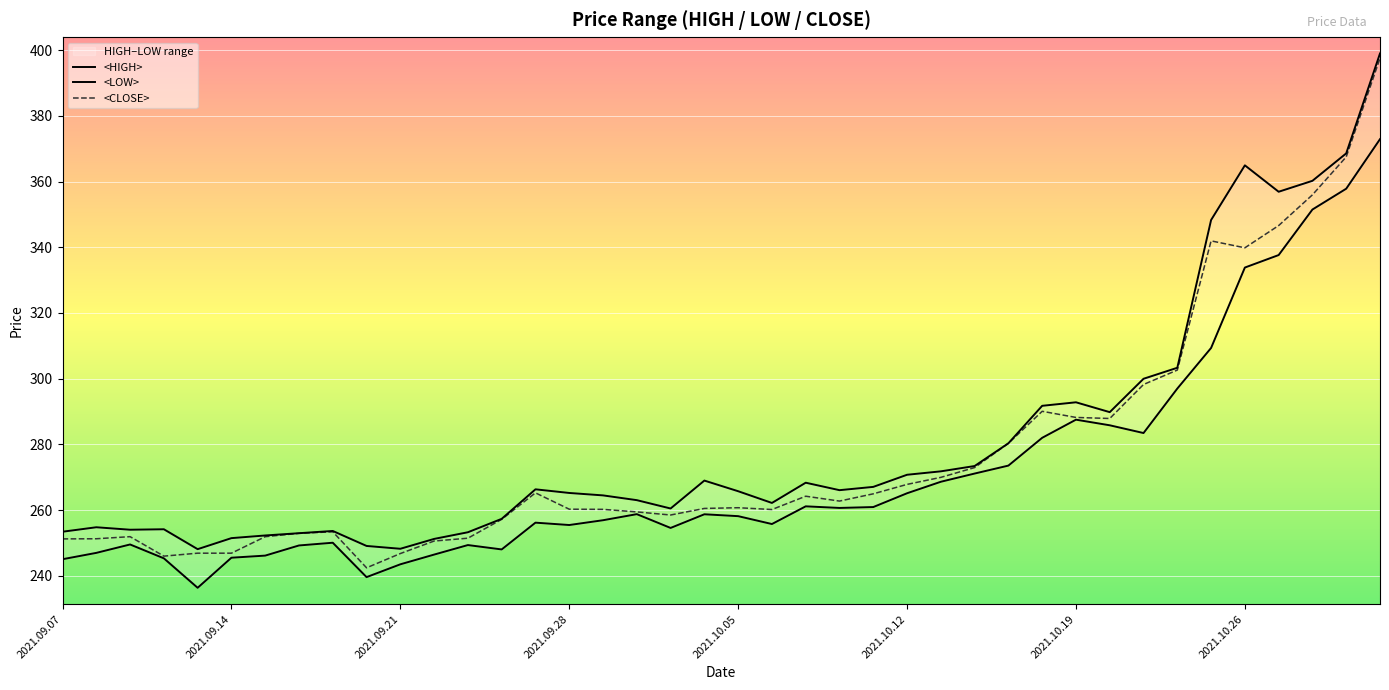

What is the value of the <CLOSE> point at the 15th from the left?

265.2